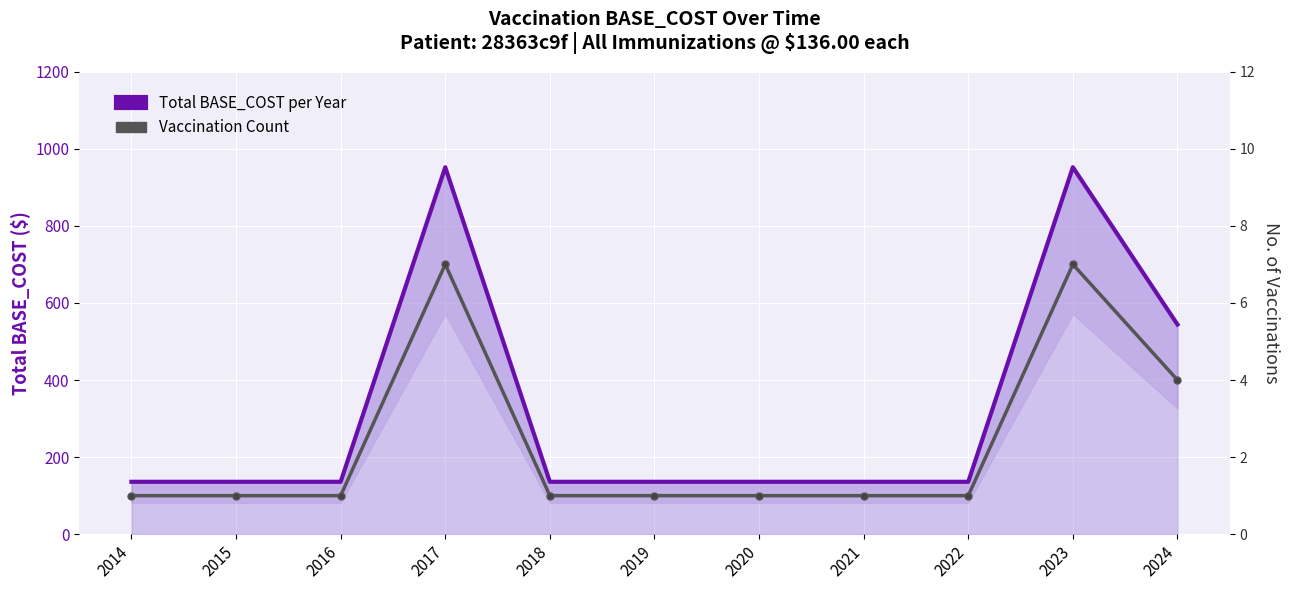

Which series has the largest total across all categories?

Total BASE_COST per Year